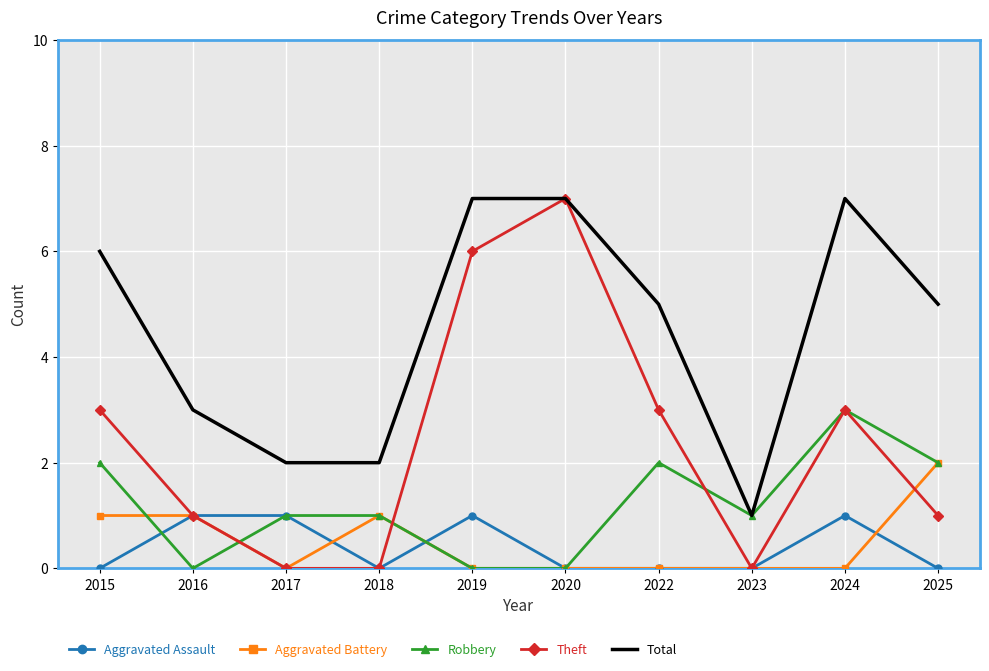

Reading right to left, transcribe all the data shown in this chart.

Aggravated Assault: 0	1	0	0	0	1	0	1	1	0
Aggravated Battery: 2	0	0	0	0	0	1	0	1	1
Robbery: 2	3	1	2	0	0	1	1	0	2
Theft: 1	3	0	3	7	6	0	0	1	3
Total: 5	7	1	5	7	7	2	2	3	6